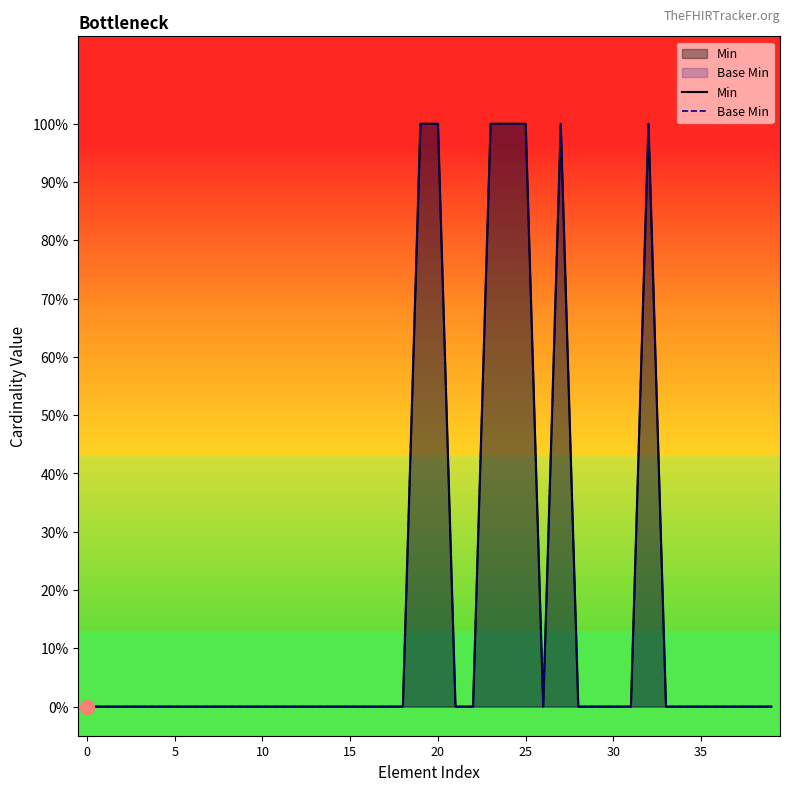

What is the label of the 23rd point from the left?

22